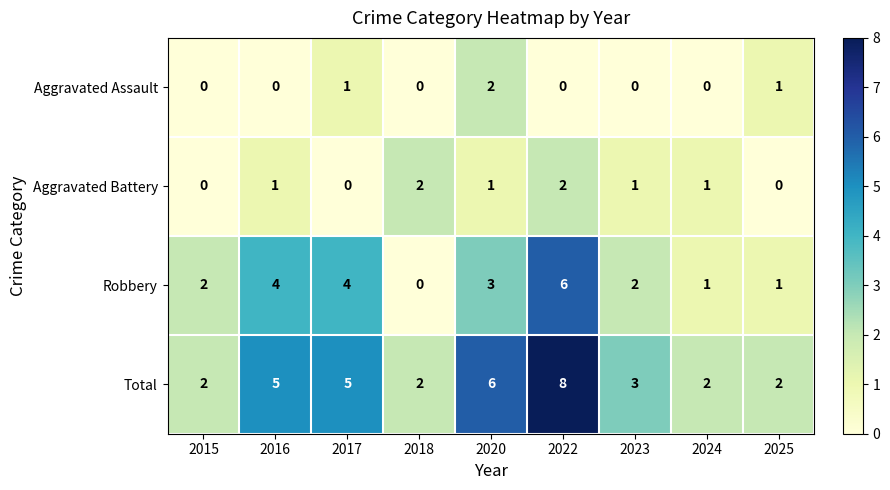

Count the Robbery values in the range 1 to 4.

7